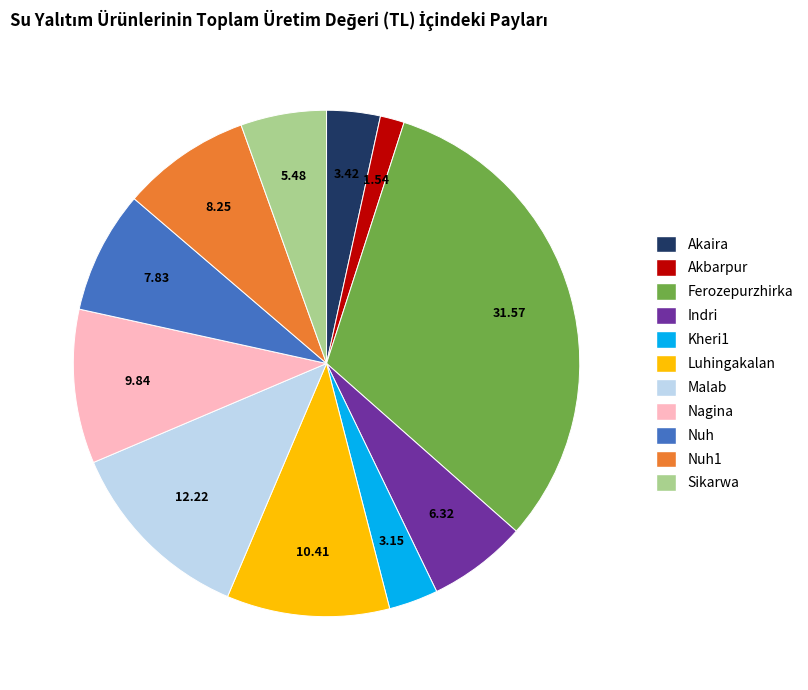

Is there a majority slice in this chart?

No